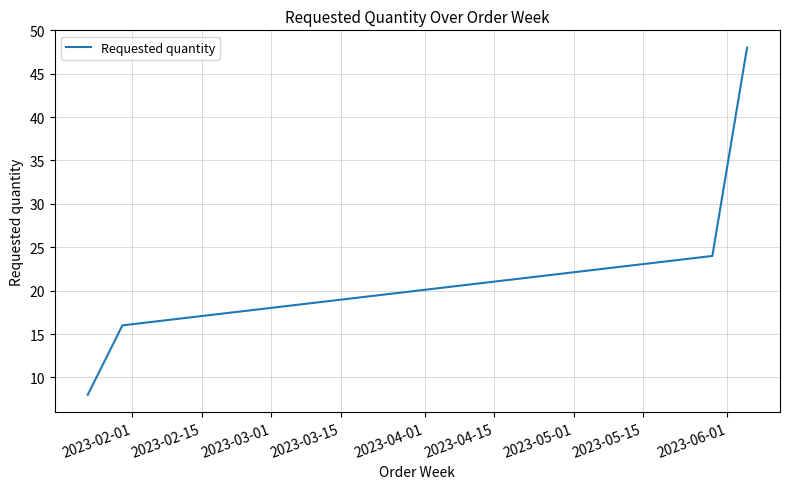

What is the difference between the maximum and minimum values?

40